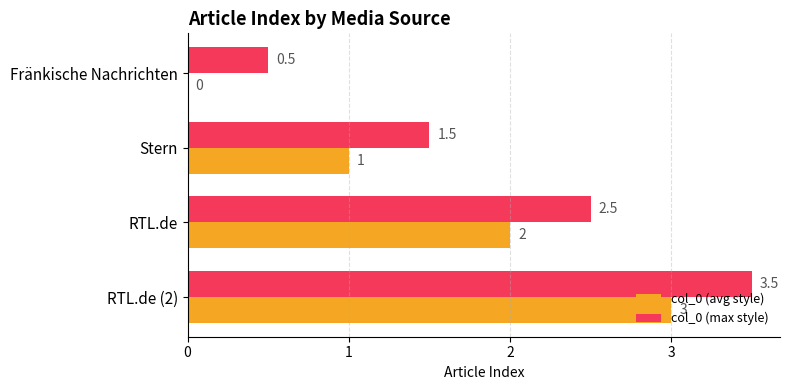

What is the approximate value of col_0 (max style) at Stern?

1.5